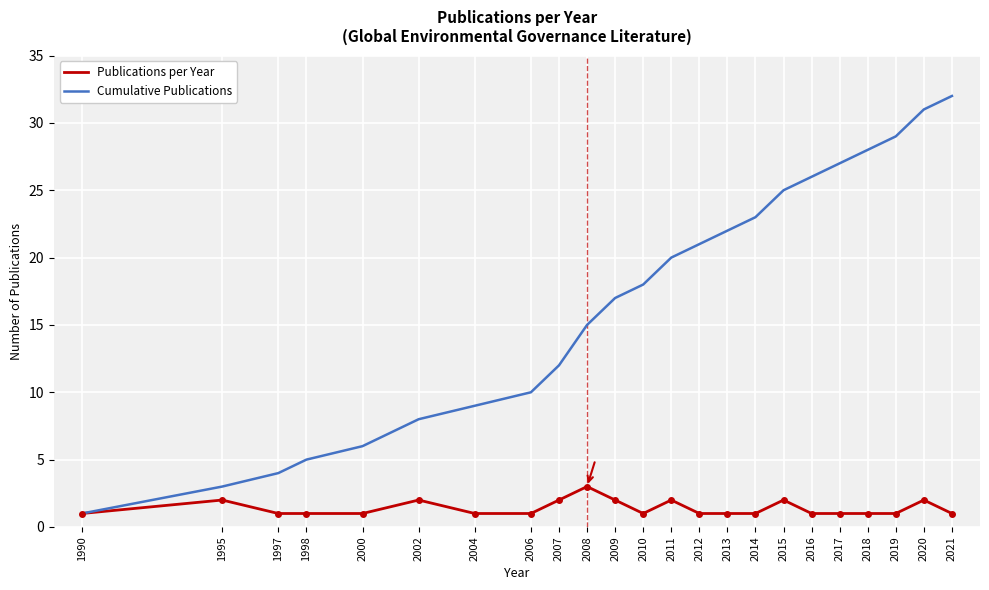

How many values in the Cumulative Publications series are below 18?

11